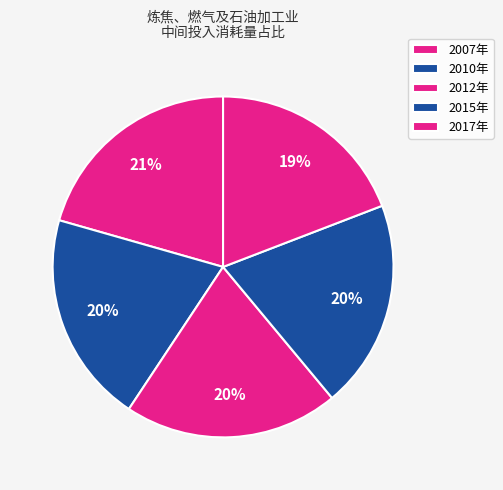

How many segments does this pie chart have?

5